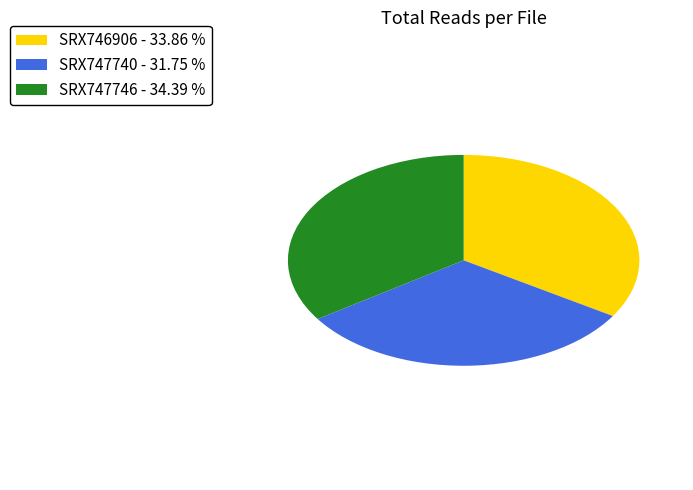

Approximately how many times larger is the value at SRX747746 - 34.39 % compared to SRX747740 - 31.75 %?

1.1